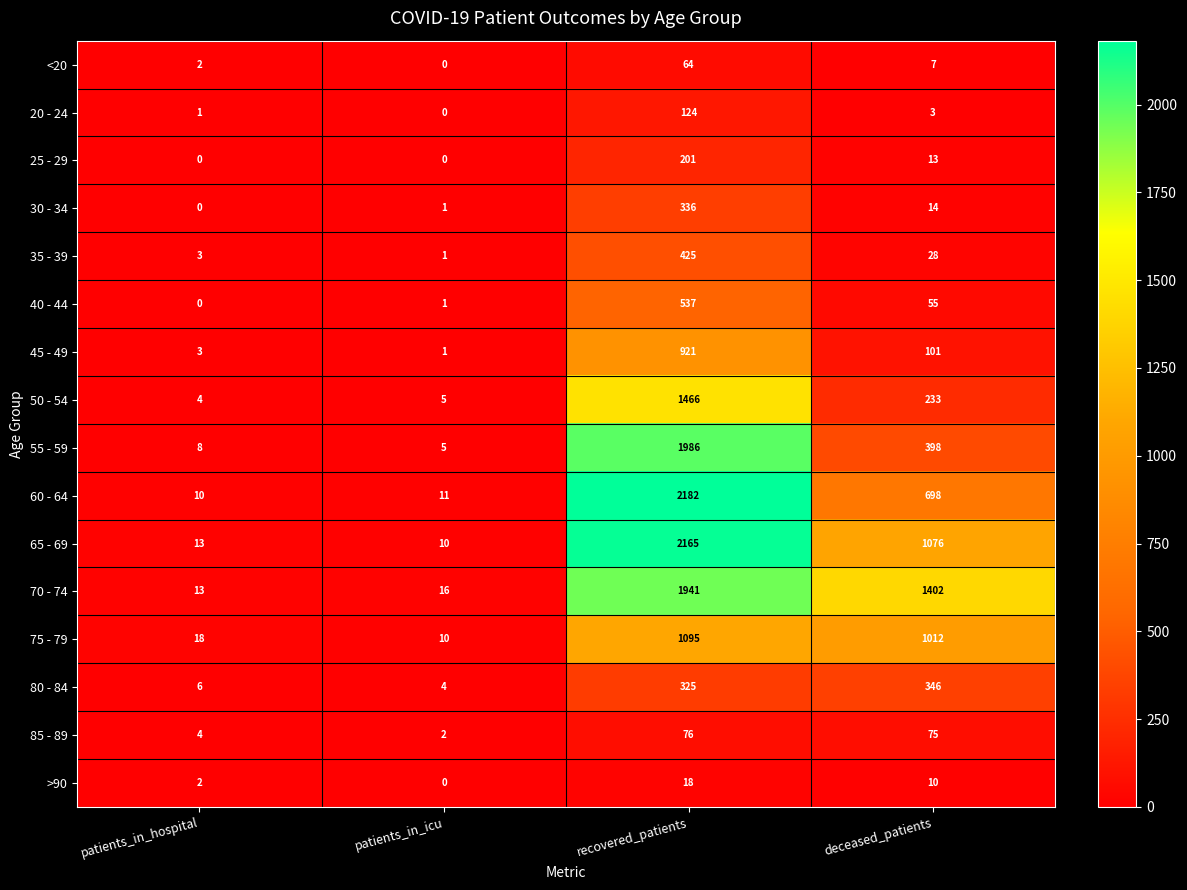

Rank the series by their maximum value, from lowest to highest.

>90, <20, 85 - 89, 20 - 24, 25 - 29, 30 - 34, 80 - 84, 35 - 39, 40 - 44, 45 - 49, 75 - 79, 50 - 54, 70 - 74, 55 - 59, 65 - 69, 60 - 64